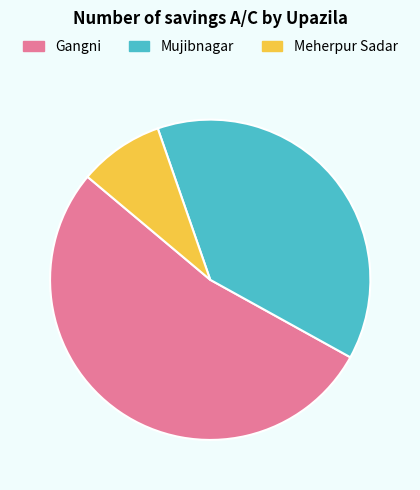

Rank the categories by value from highest to lowest.

Gangni, Mujibnagar, Meherpur Sadar